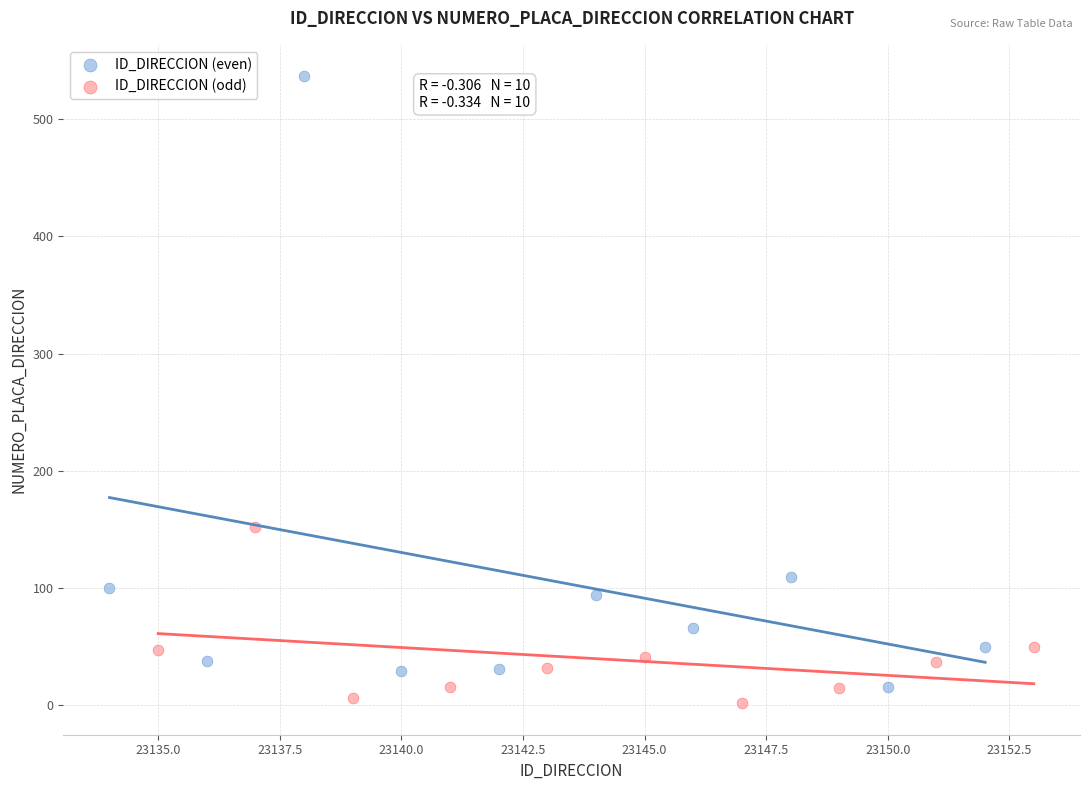

Which series has the widest spread of Y values?

ID_DIRECCION (even)